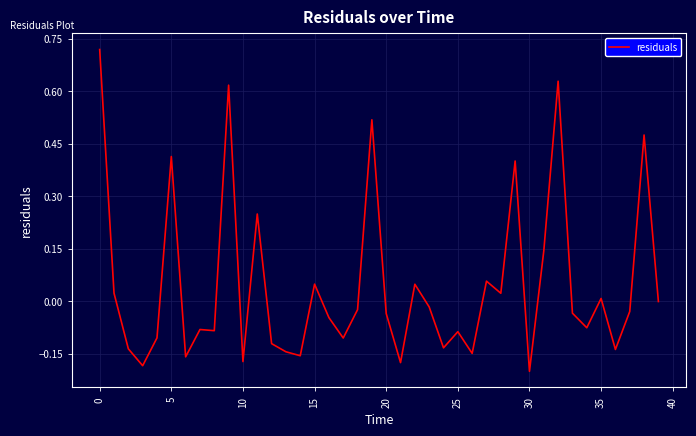

What is the difference between the maximum and minimum values?

0.9